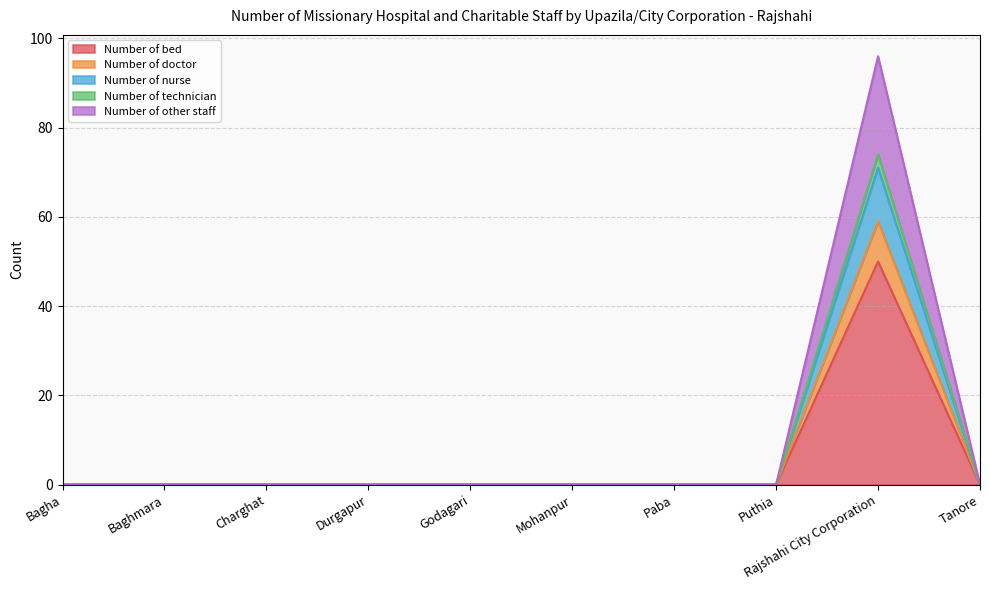

The value of Number of bed at Bagha is -24. True or false?

False